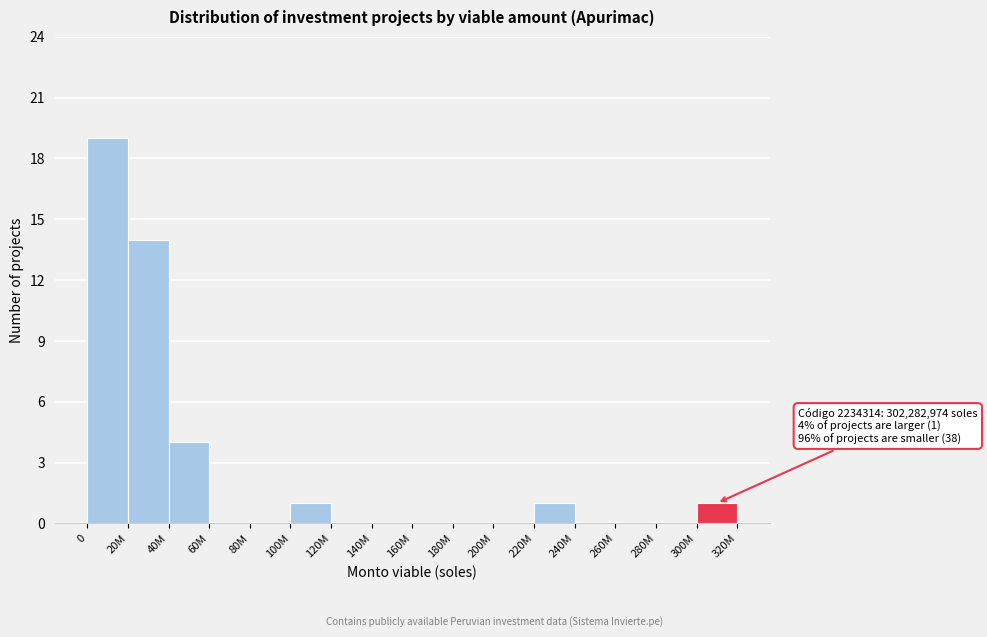

Reading left to right, list all the values displayed in this chart.

0=19	20M=14	40M=4	60M=0	80M=0	100M=1	120M=0	140M=0	160M=0	180M=0	200M=0	220M=1	240M=0	260M=0	280M=0	300M=1